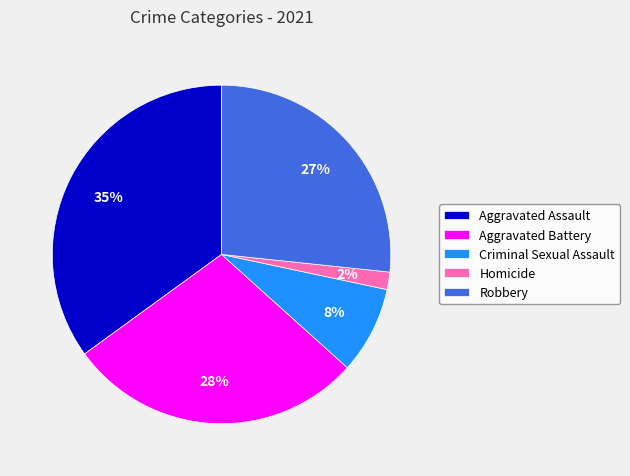

Which has a higher value, Aggravated Assault or Homicide?

Aggravated Assault